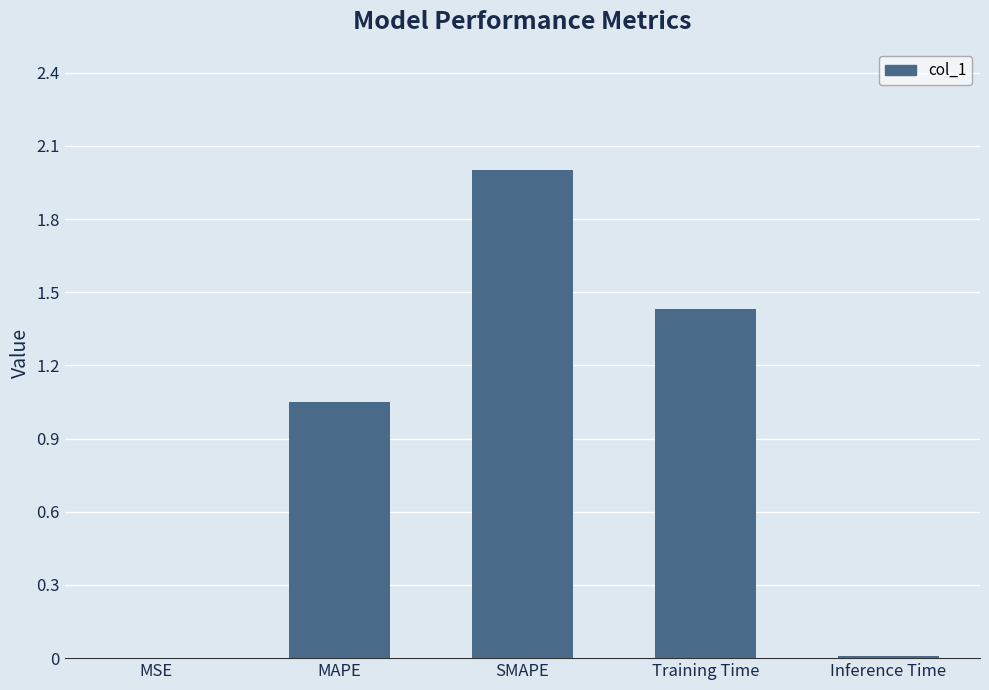

What is the maximum value shown in the chart?

2.0